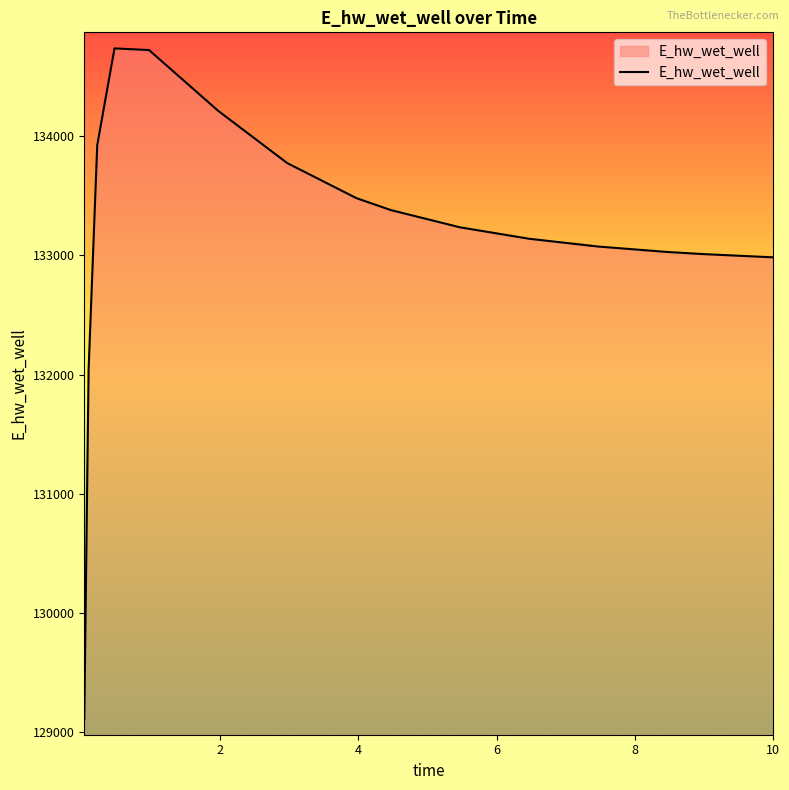

What is the minimum value shown in the chart?

129110.1